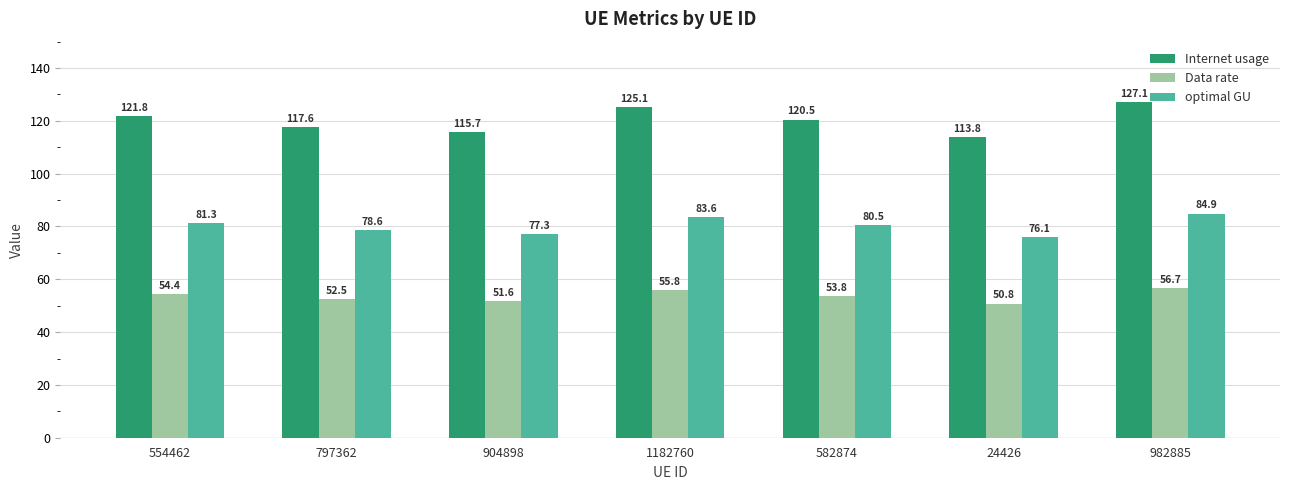

What is the difference between the optimal GU values at 582874 and 554462?

0.9